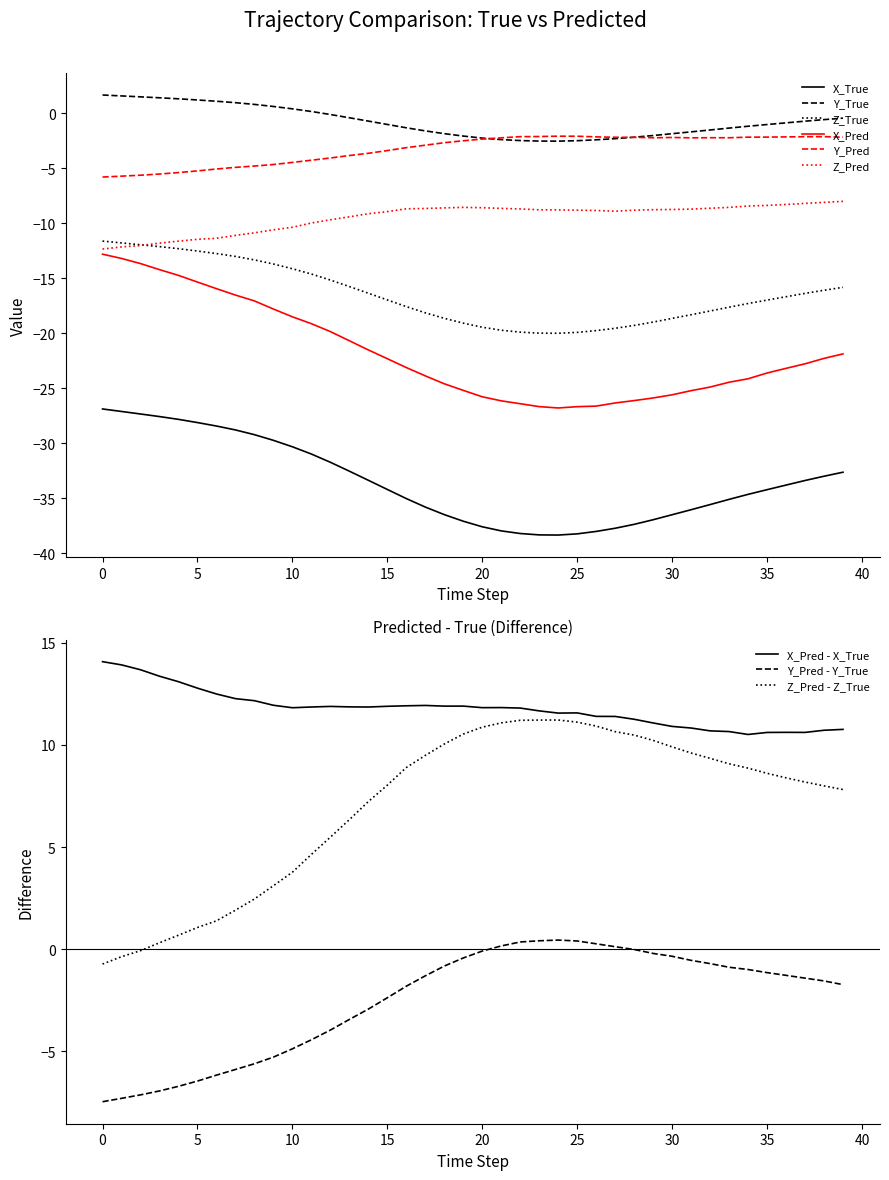

What is the maximum value shown in the chart?

1.6